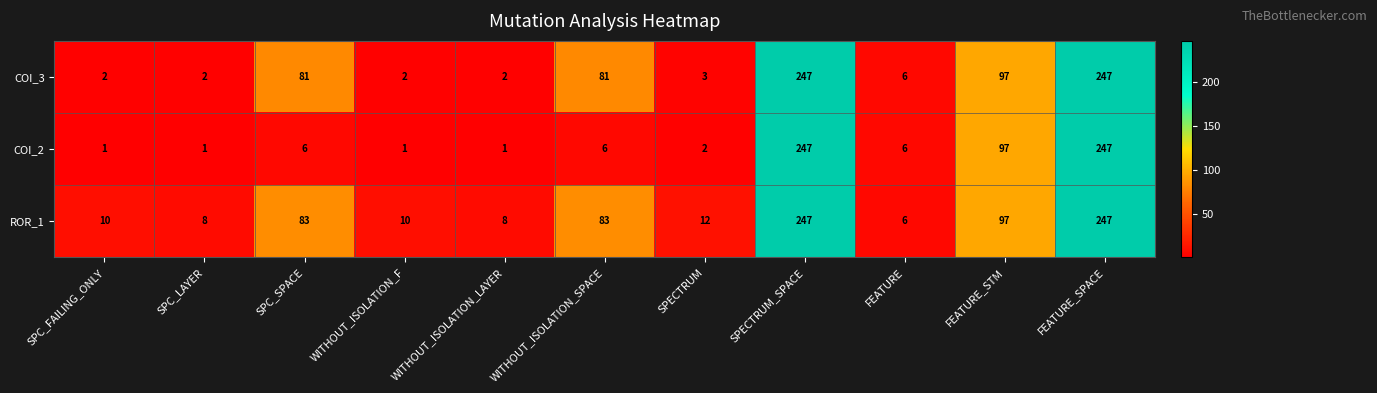

Is the value of COI_3 at WITHOUT_ISOLATION_SPACE greater than the value of ROR_1 at FEATURE?

Yes